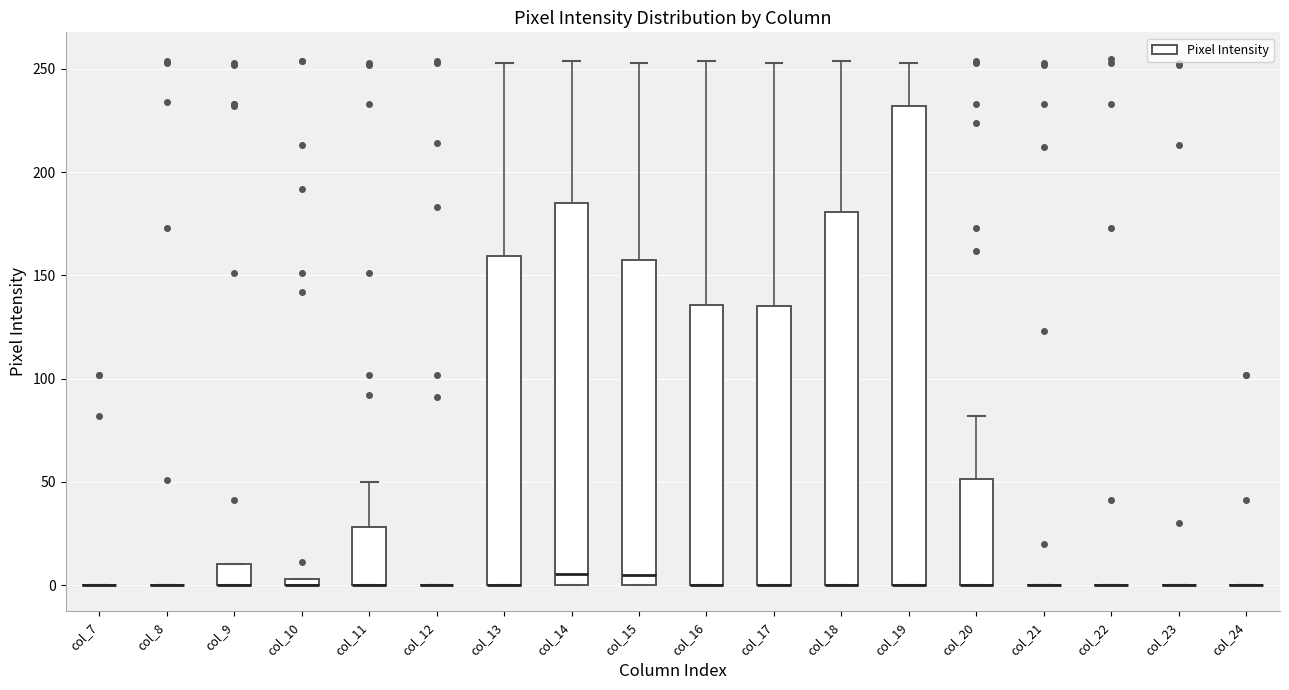

Which box is the tallest, from its lower edge to its upper edge?

col_19